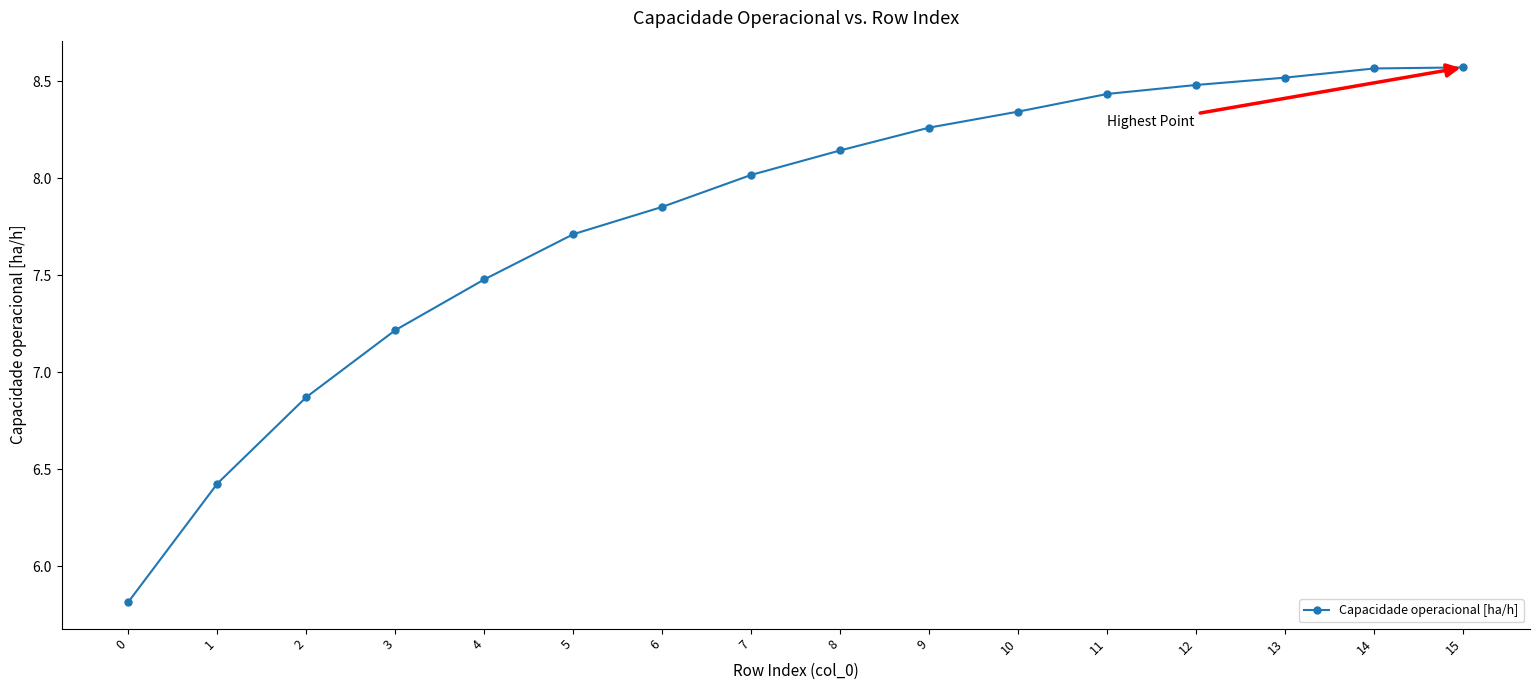

Does the chart have visible grid lines?

No